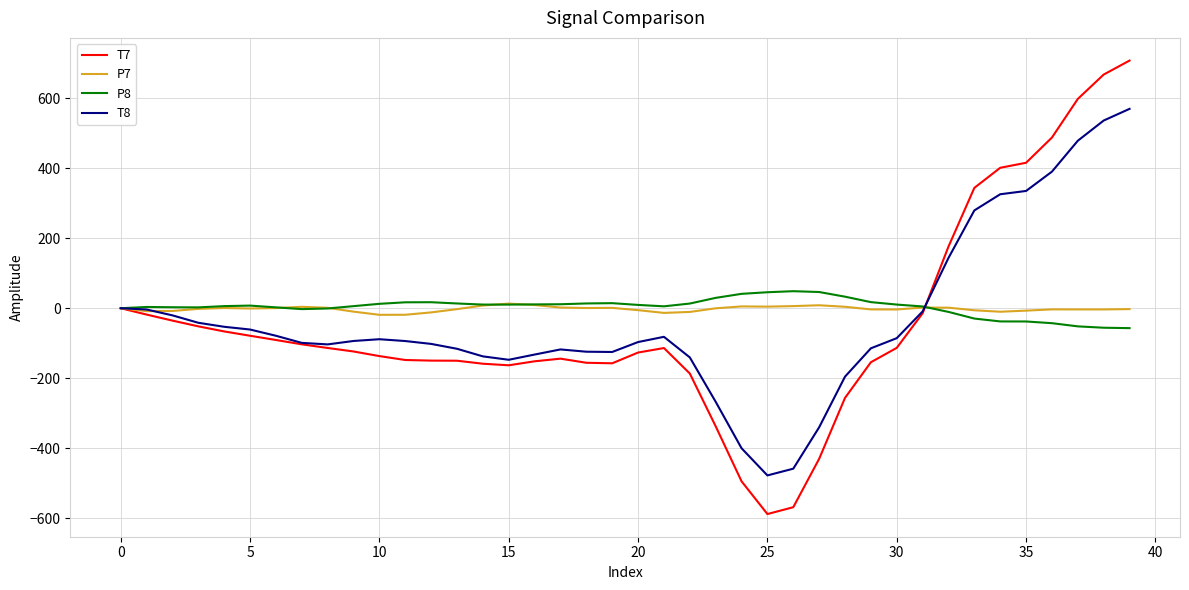

Which series has the widest spread of values?

T7